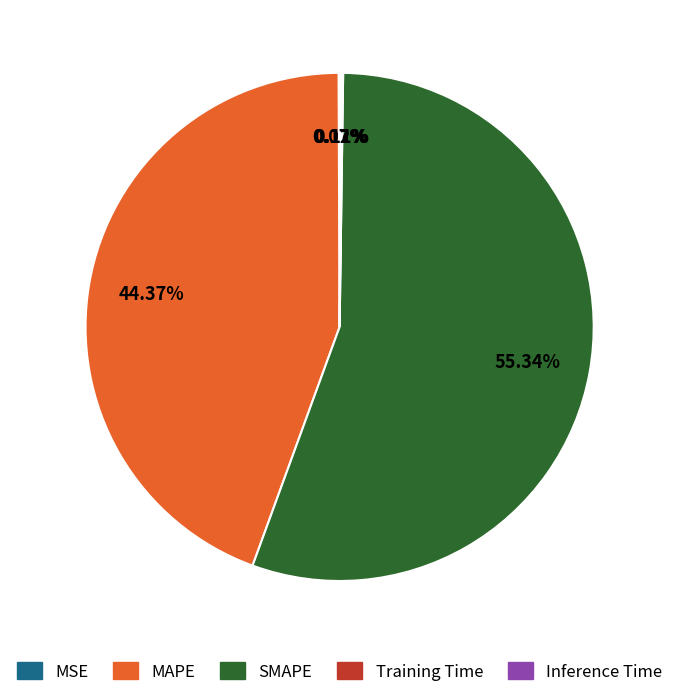

Is there any slice that represents more than half of the pie?

Yes